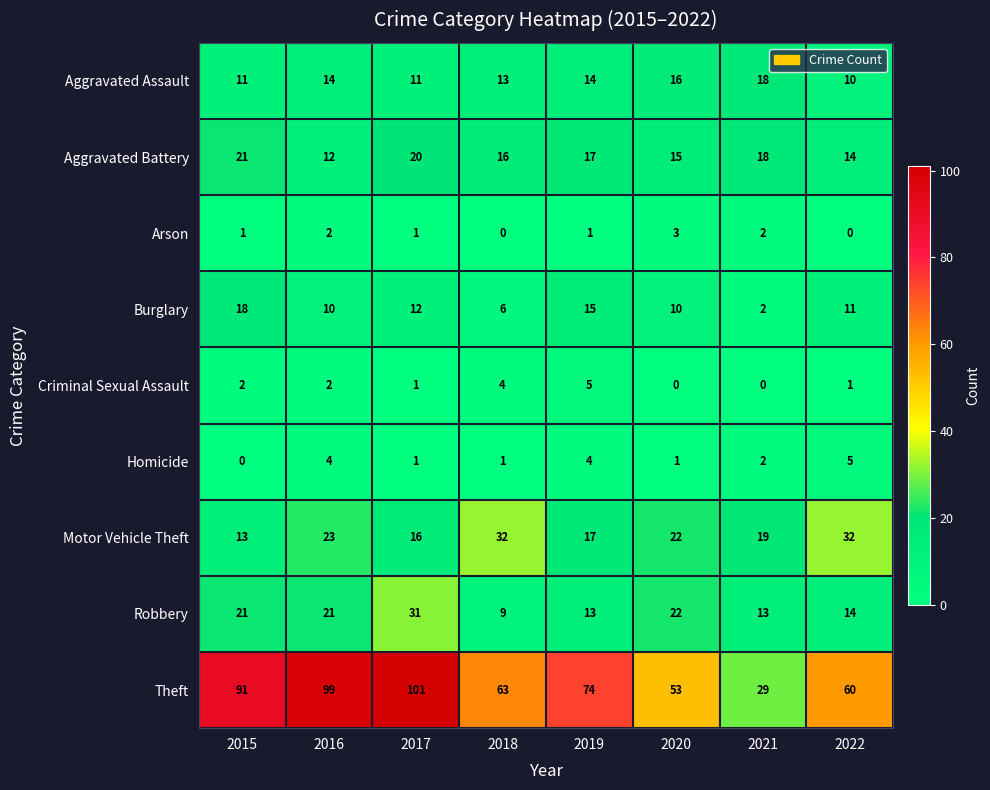

At which category is the sum across all series the highest?

2017